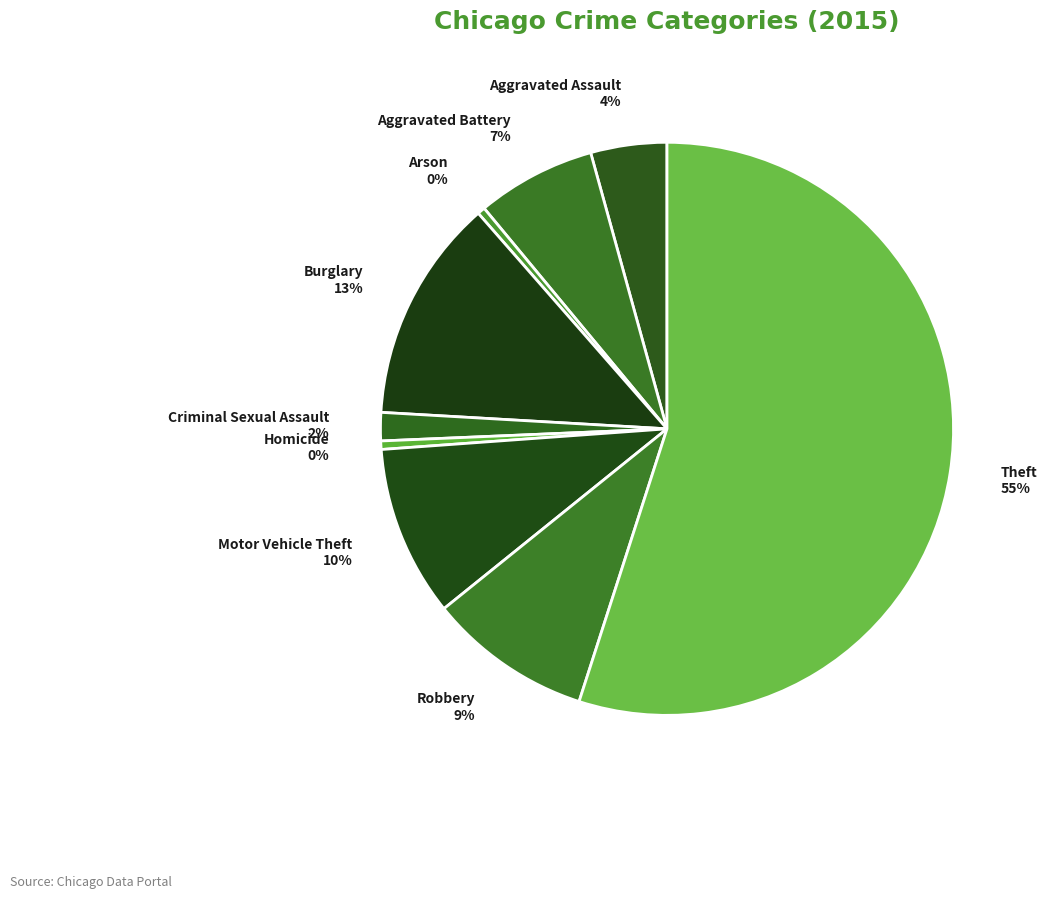

Approximately how many times larger is the value at Aggravated Assault compared to Motor Vehicle Theft?

0.4